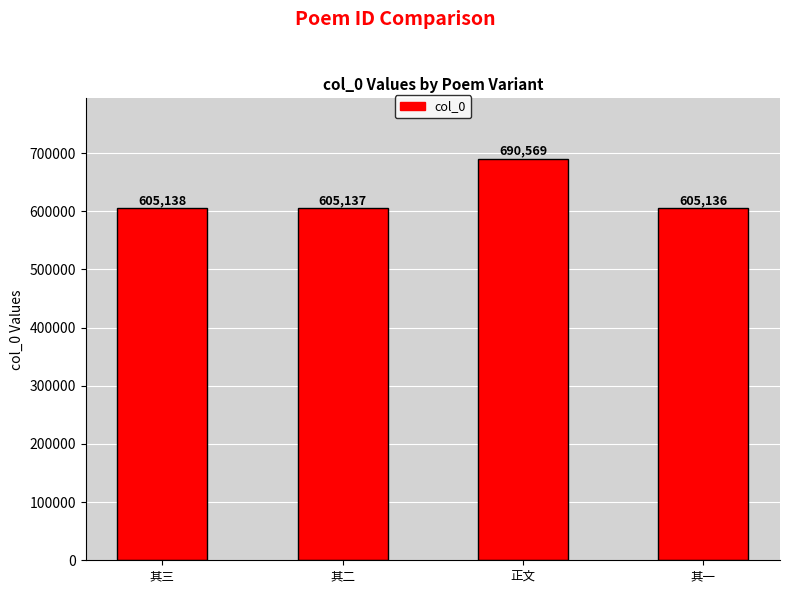

What is the minimum value shown in the chart?

605136